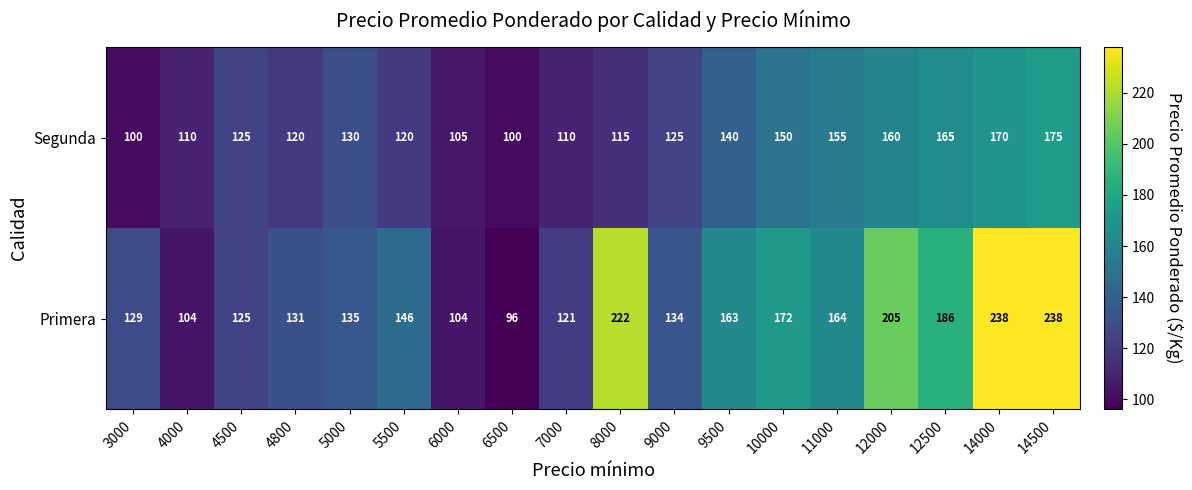

What is the difference between the highest and lowest values at 5500?

26